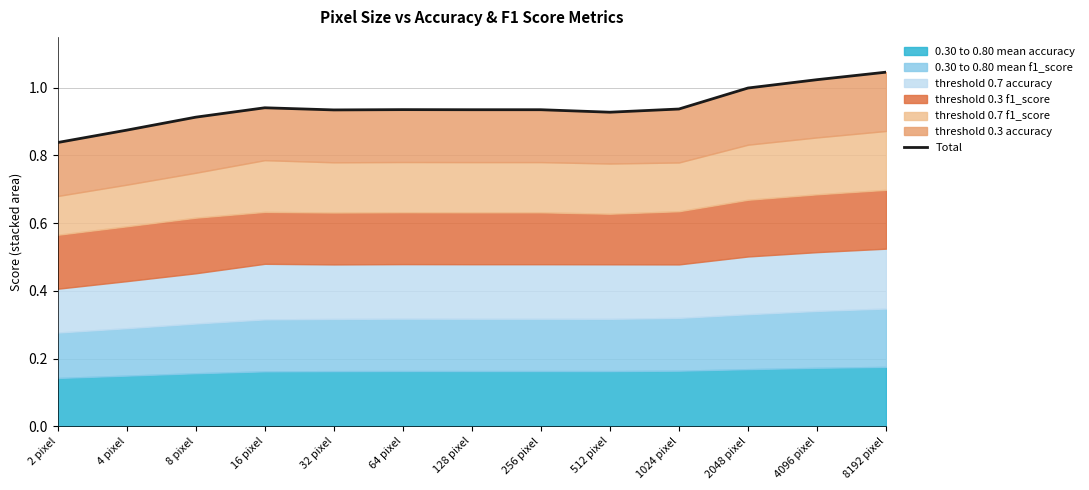

Does the chart display data point markers on the line(s)?

No